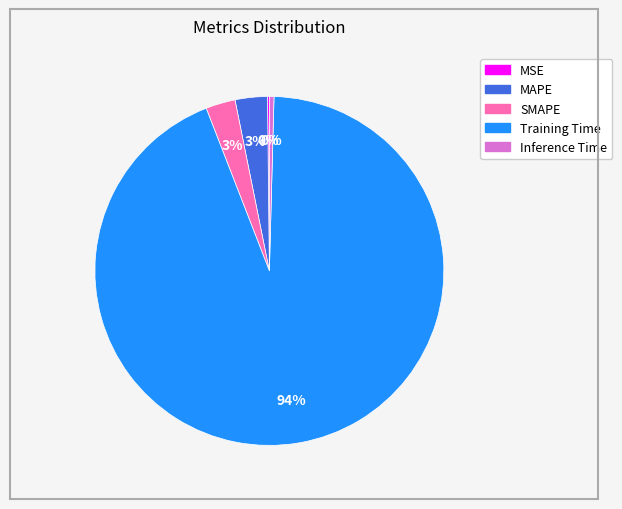

What is the largest slice in the pie chart?

Training Time